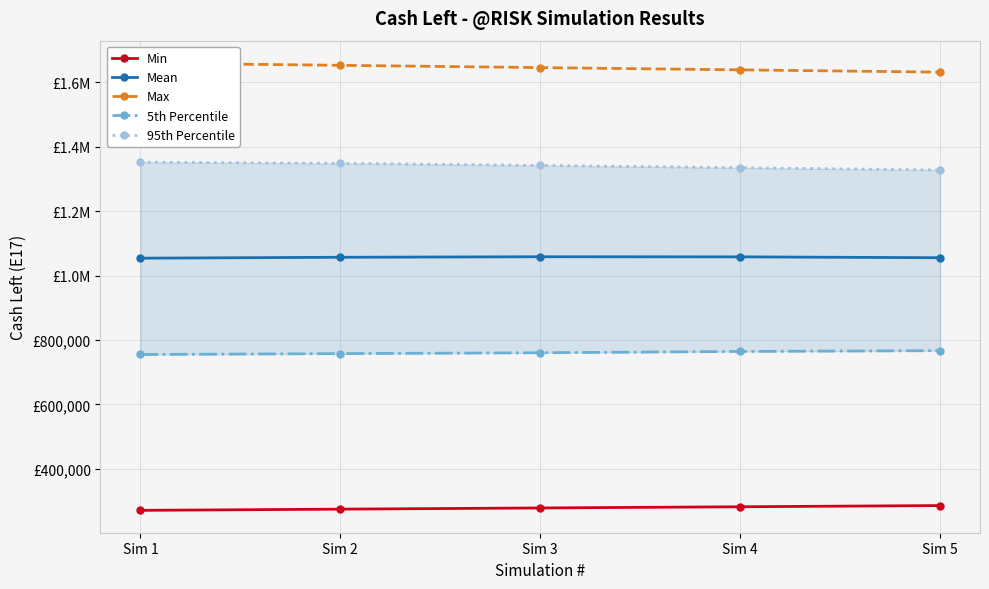

Between Sim 1 and Sim 4, which series saw the biggest shift?

Max